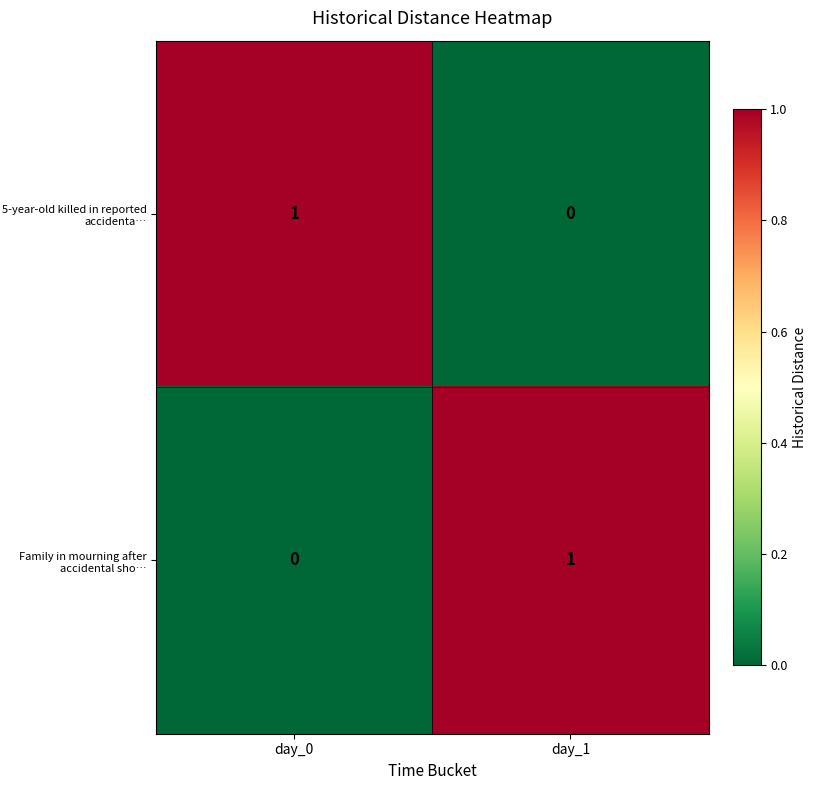

The Family in mourning after accidental sho… series shows 0 at day_0. True or false?

True